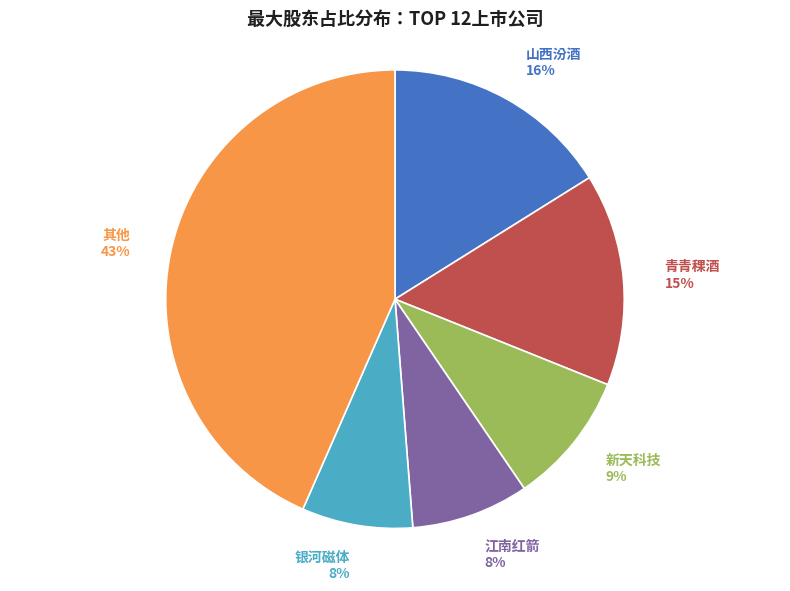

To the nearest percent, what is the combined percentage of 银河磁体 and 山西汾酒?

24%